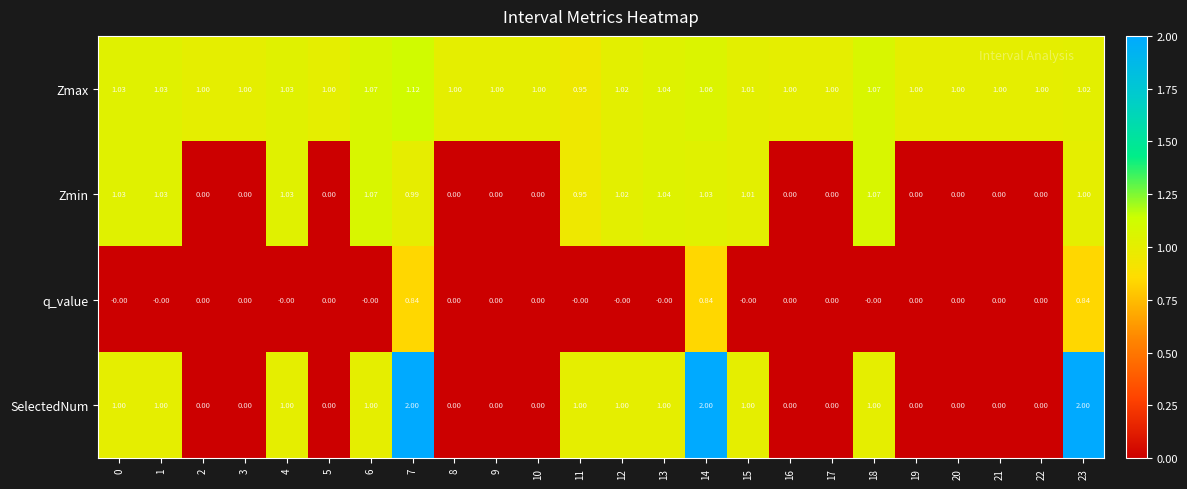

What is the total value across all series at 17?

1.0